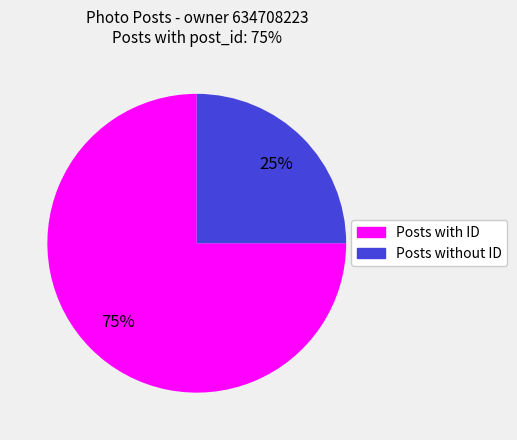

To the nearest percent, what is the difference between the largest and smallest slice percentages?

50%